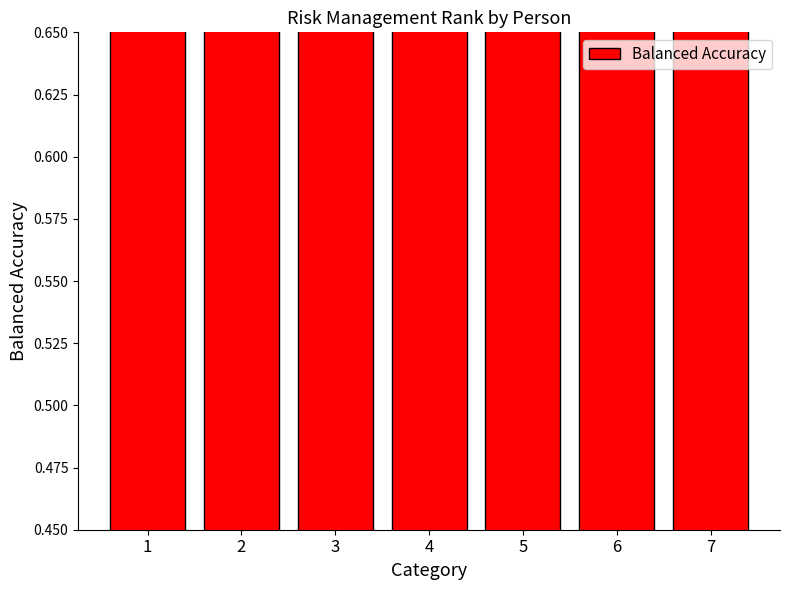

Where is the data nearest to the value 1?

2